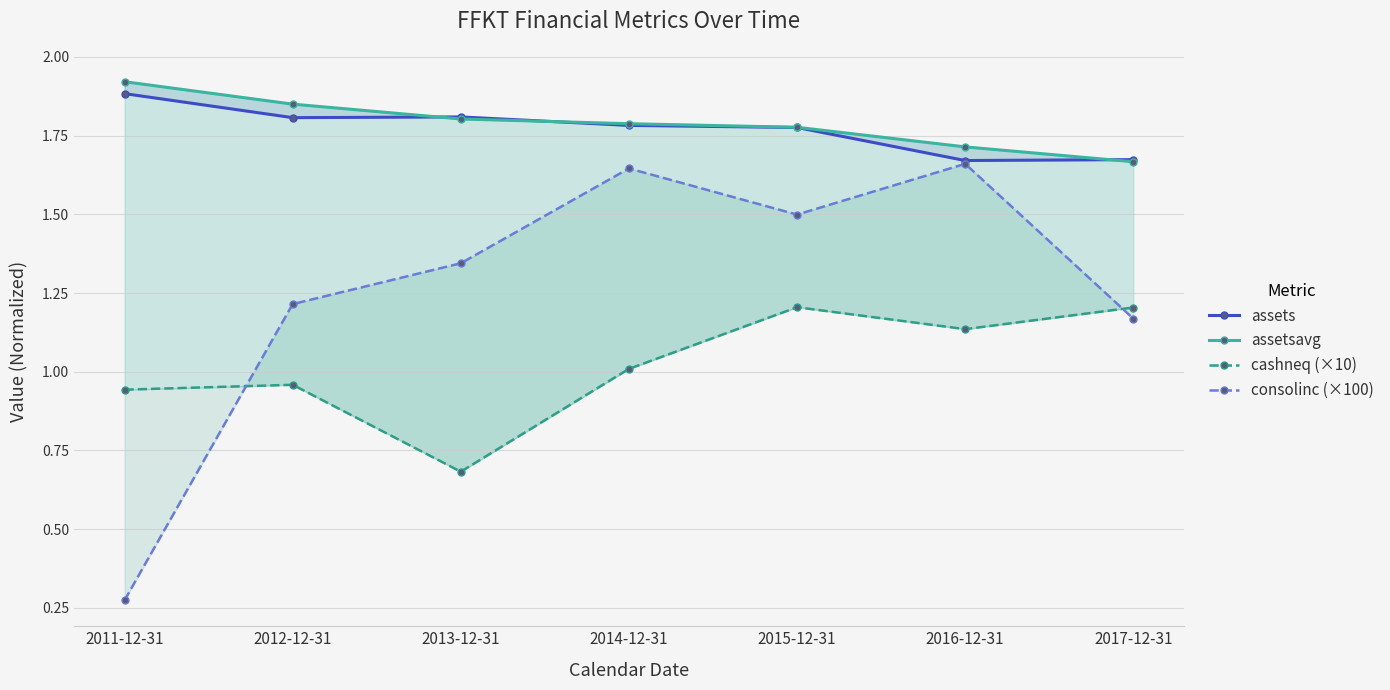

Is this an area chart (filled region under the line)?

No